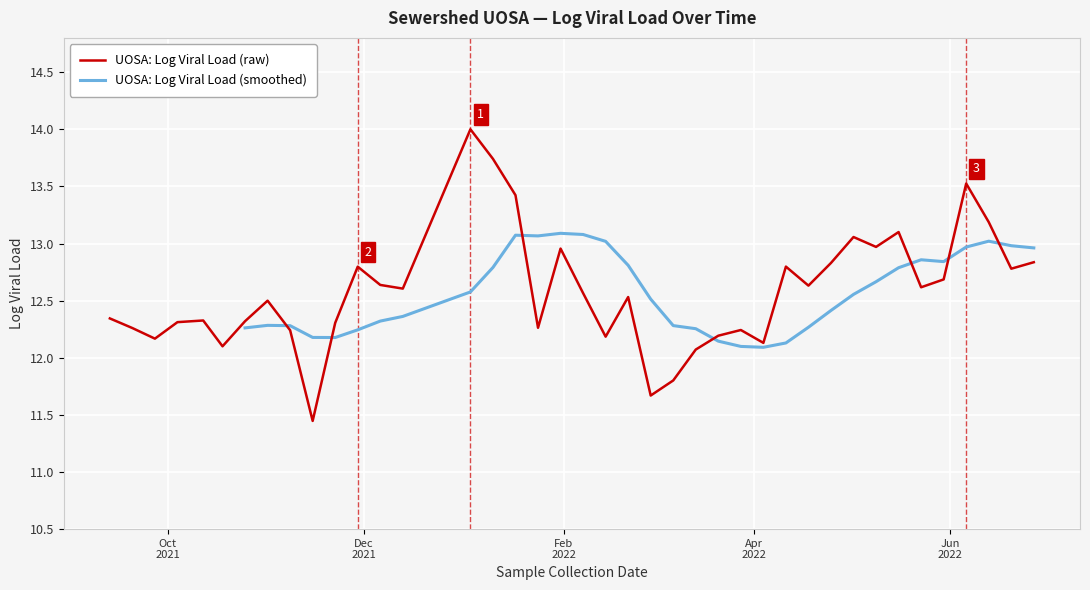

How many lines are shown in the chart?

2